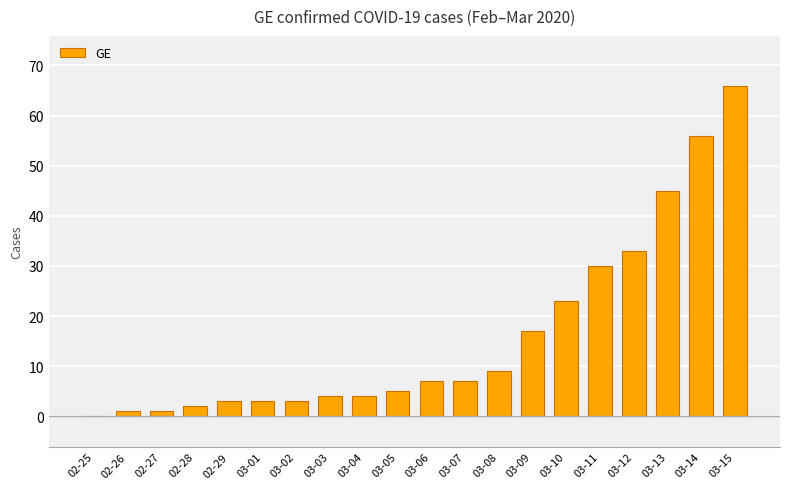

Which label corresponds to the largest value in the chart?

03-15